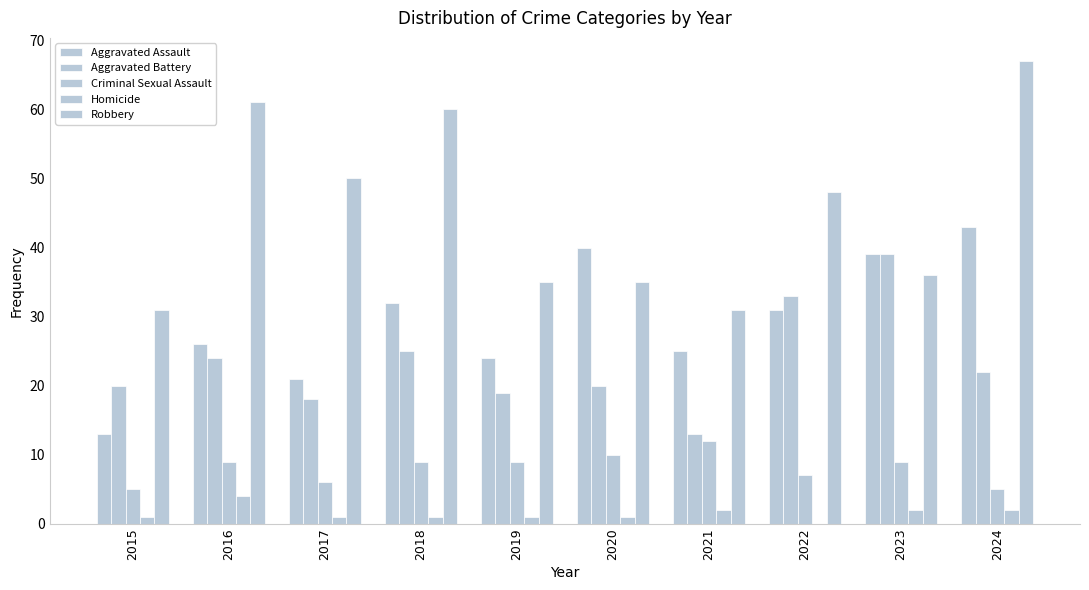

Which series has the largest total across all categories?

Robbery